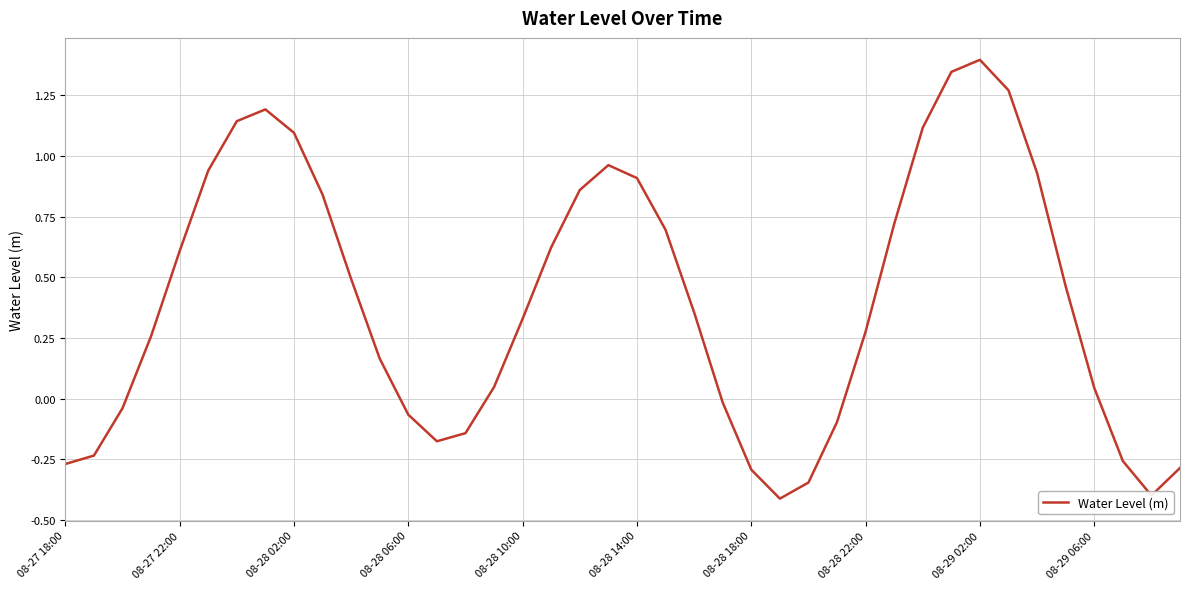

Does the chart display data point markers on the line(s)?

No